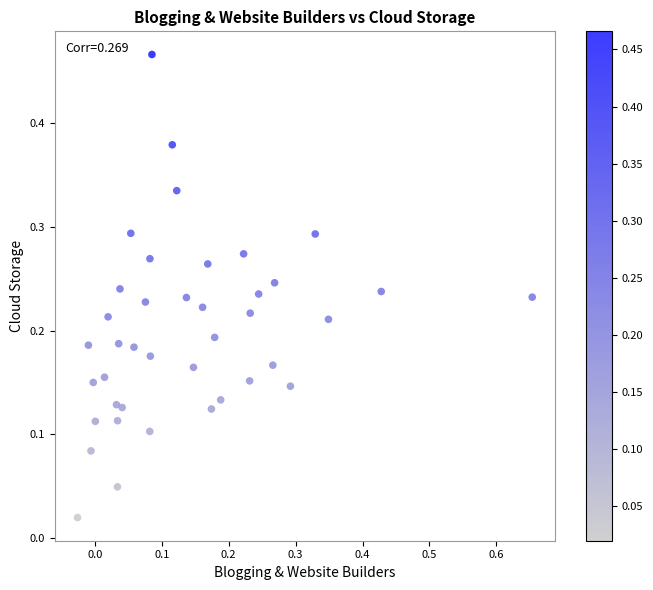

What is the range of X values (max minus min)?

0.7